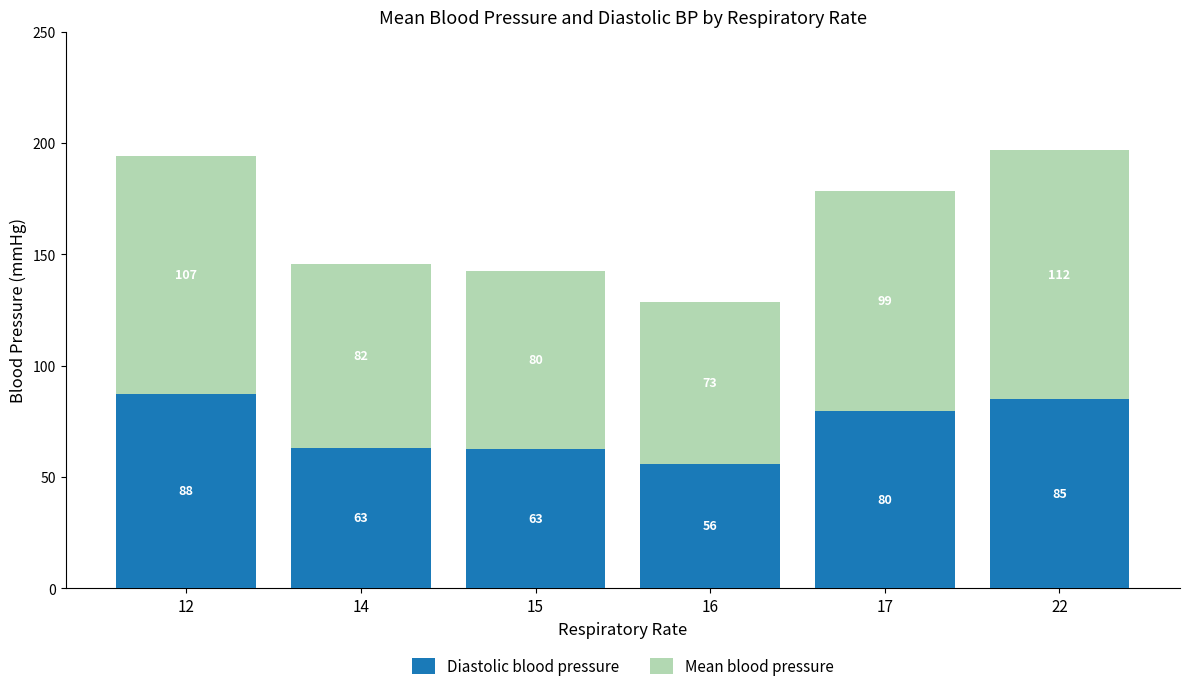

True or false: Diastolic blood pressure has a value of 79.5 at 17.

True